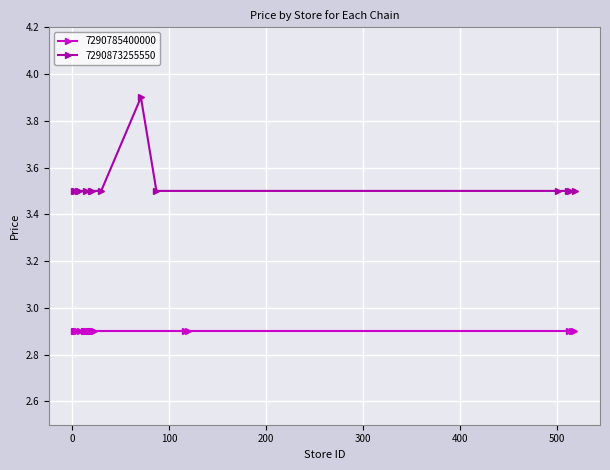

What is the lowest value of the 7290873255550 series?

3.5